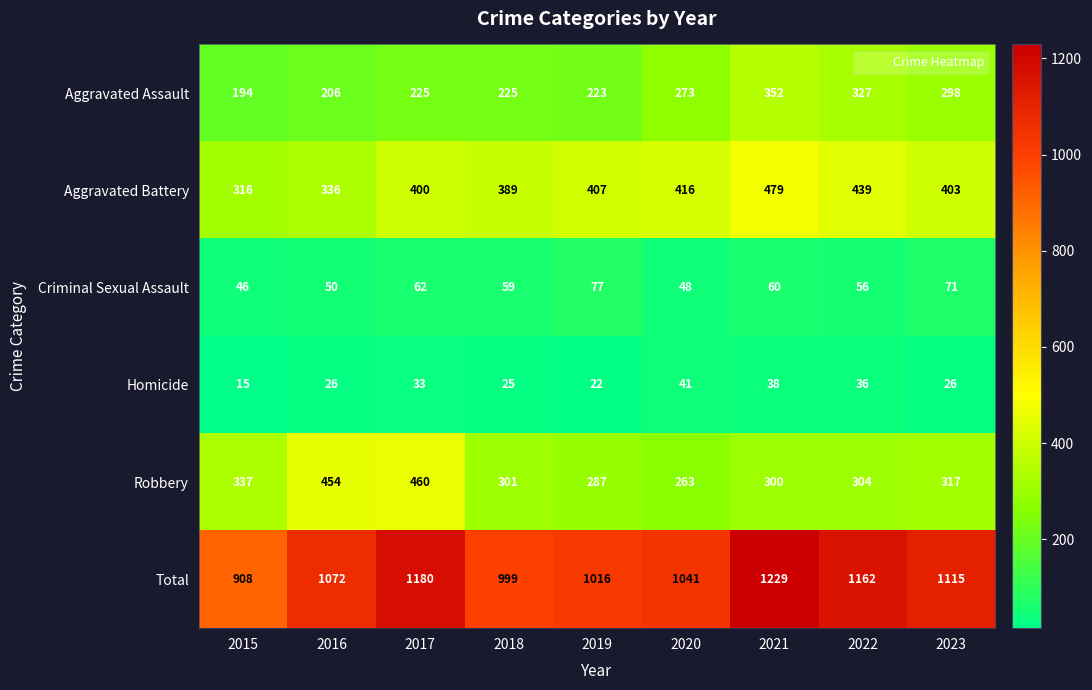

Which series has the largest range (max minus min)?

Total